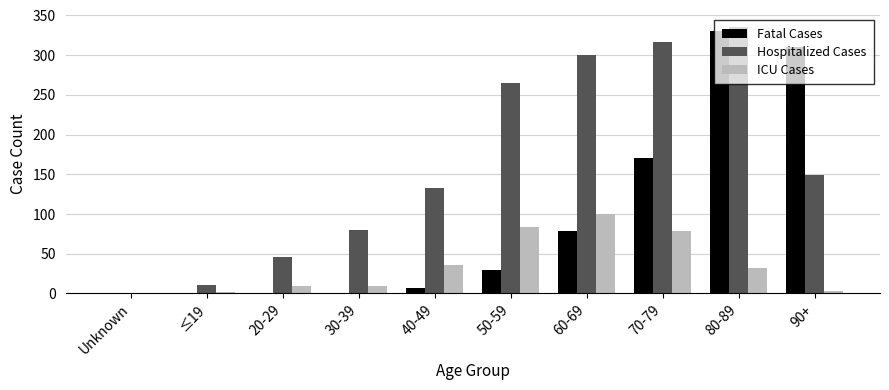

What is the difference between the Fatal Cases values at 50-59 and 40-49?

22